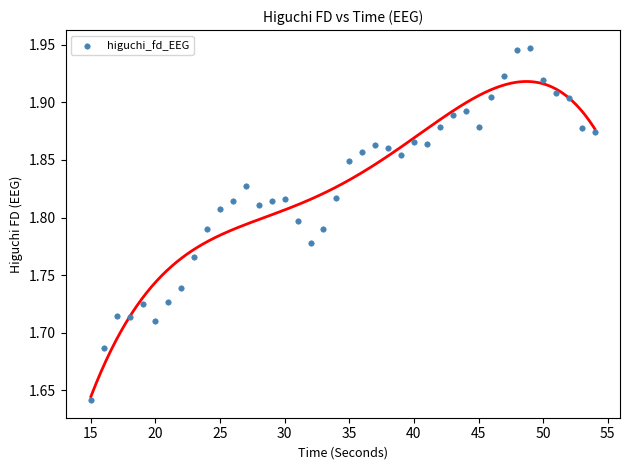

What is the range of X values (max minus min)?

39.0